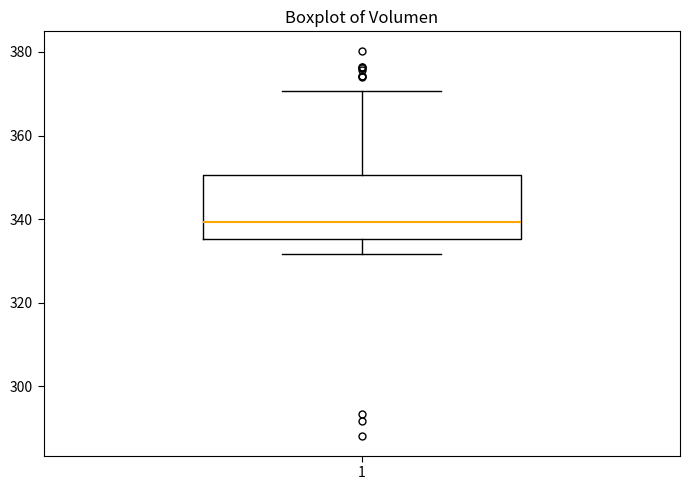

Read this box plot against the y-axis: the position of the median line, the range covered by the box, and the ends of both whiskers. The values are not printed on the chart, so give them approximately, as read against the axis.

median 340, box 336 to 350, whiskers 332 to 370